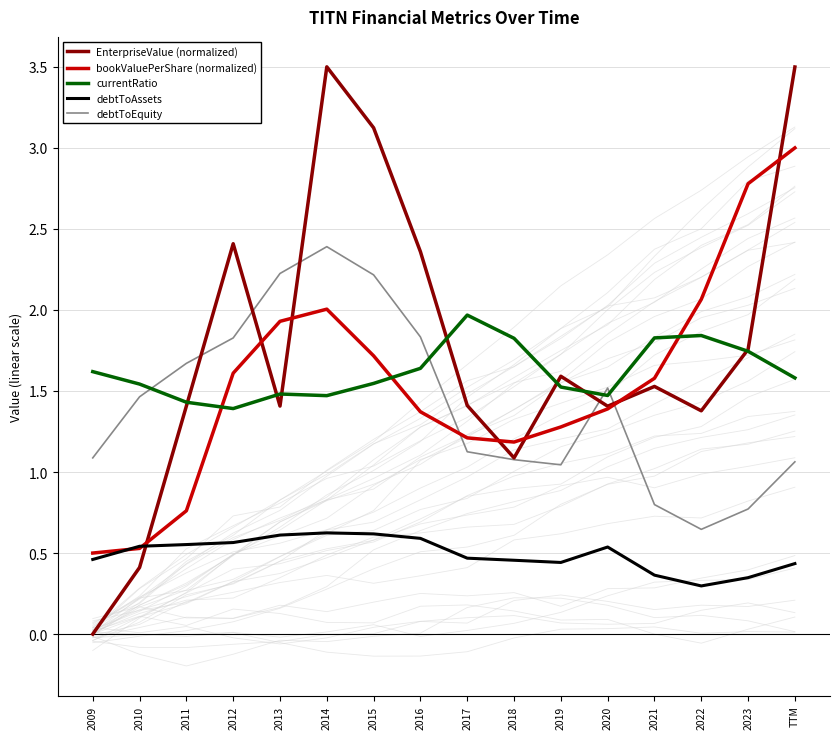

In bookValuePerShare (normalized), how many points are higher than both neighbors (excluding endpoints)?

1